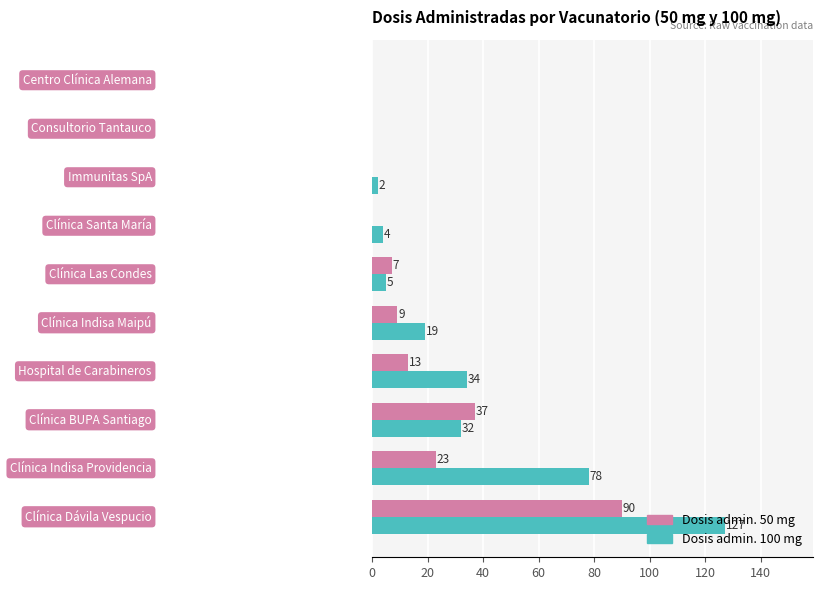

What are all the series names shown in the legend?

Dosis admin. 50 mg, Dosis admin. 100 mg